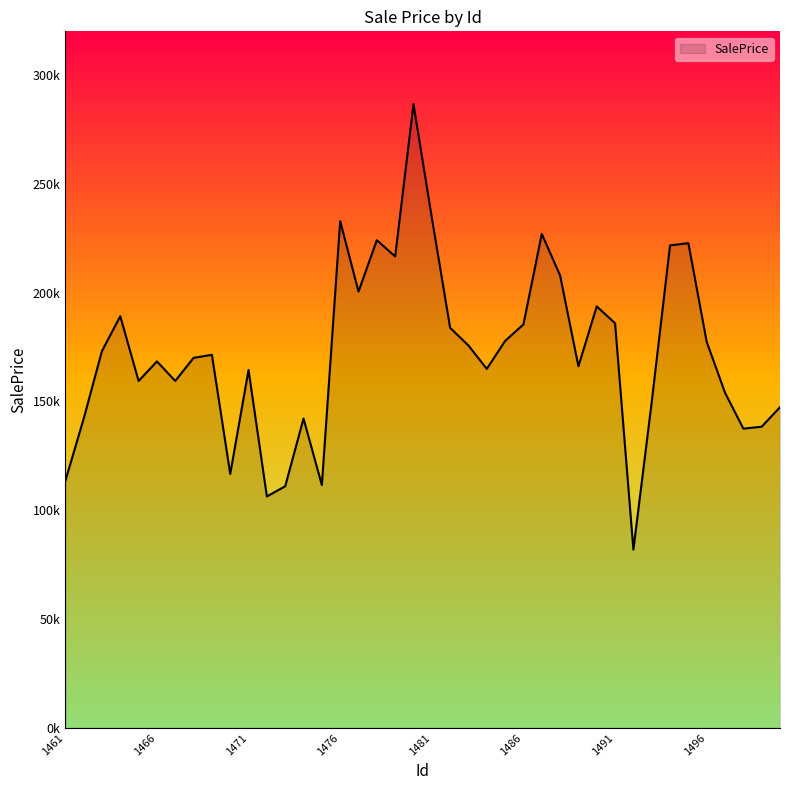

Is this an area chart (filled region under the line)?

Yes